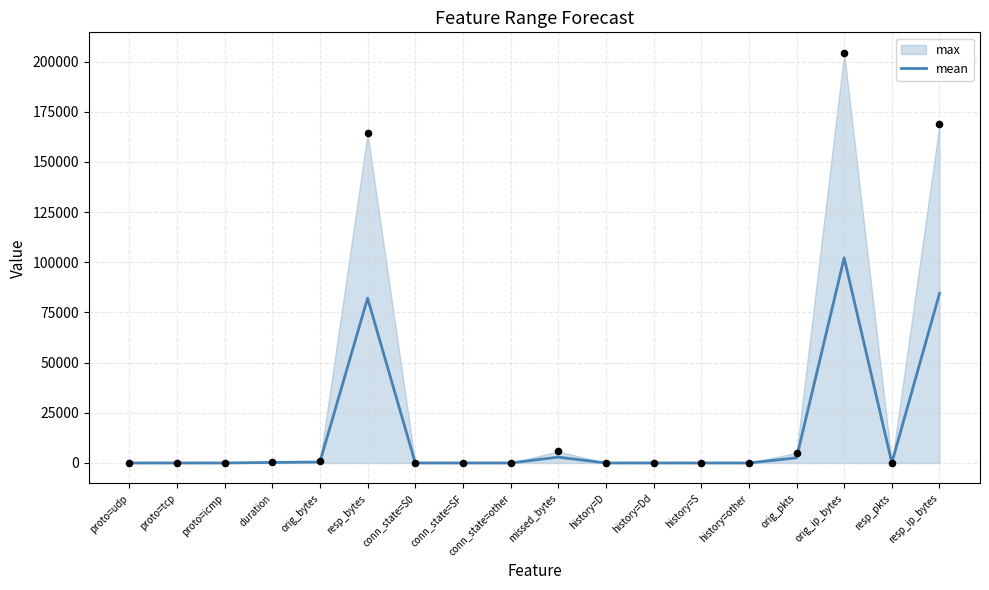

What is the change in value from proto=tcp to duration?

+251.0